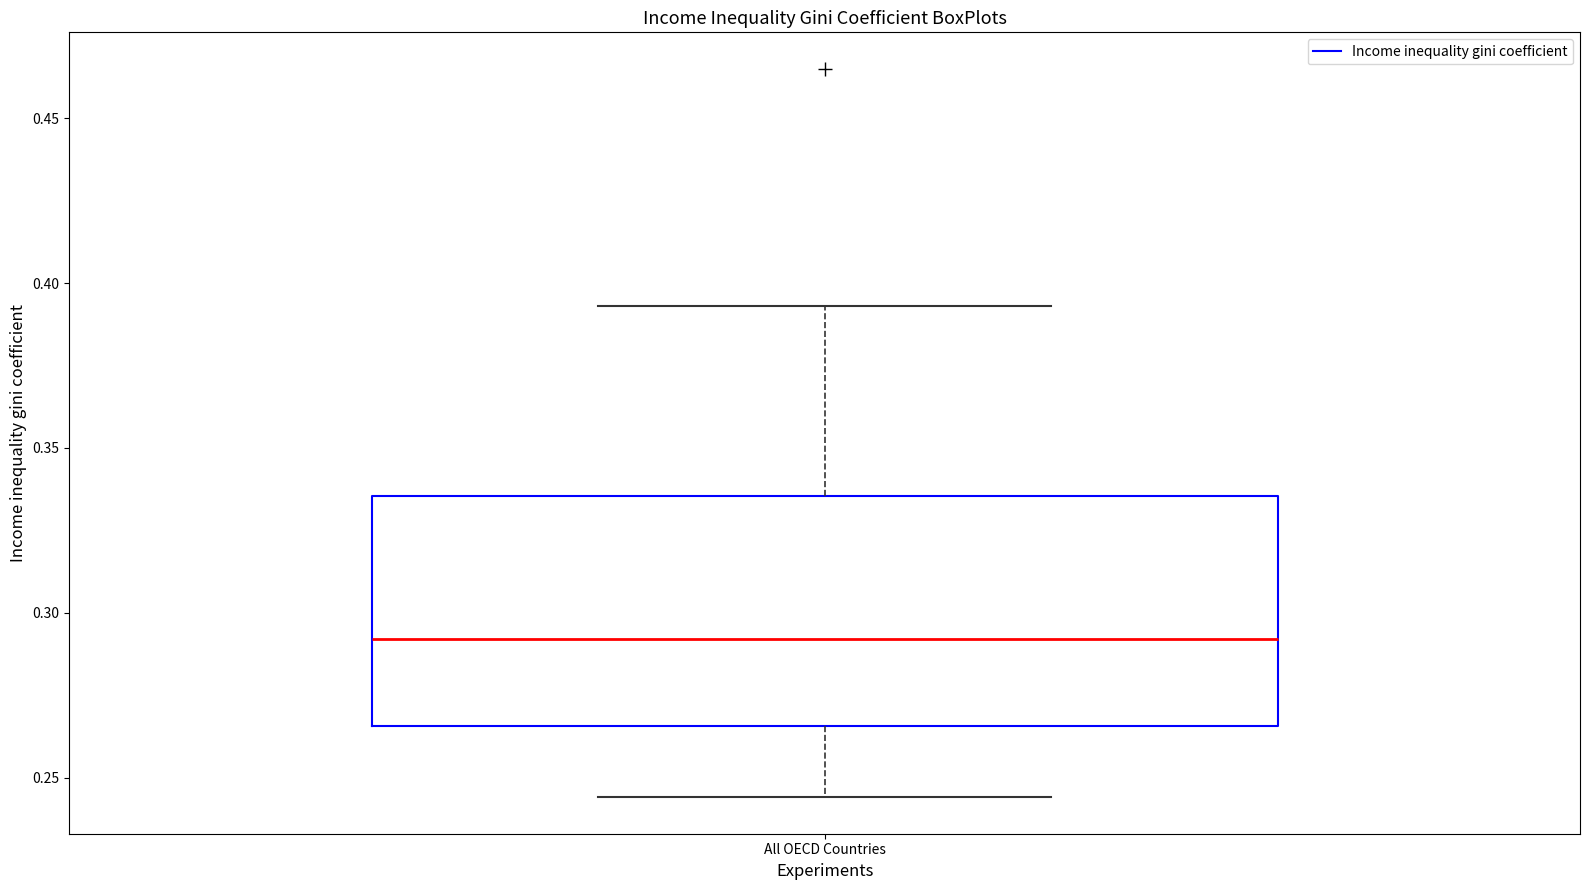

Read this box plot against the y-axis: the position of the median line, the range covered by the box, and the ends of both whiskers. The values are not printed on the chart, so give them approximately, as read against the axis.

median 0.290, box 0.265 to 0.335, whiskers 0.245 to 0.395